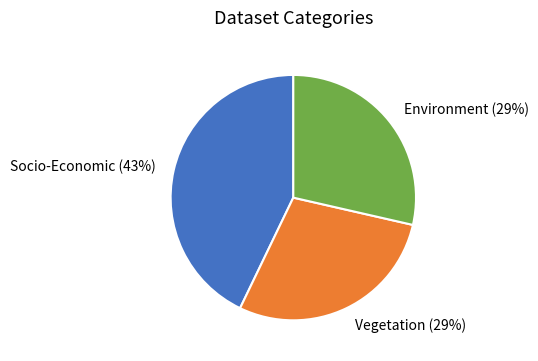

How many slices are in this pie chart?

3